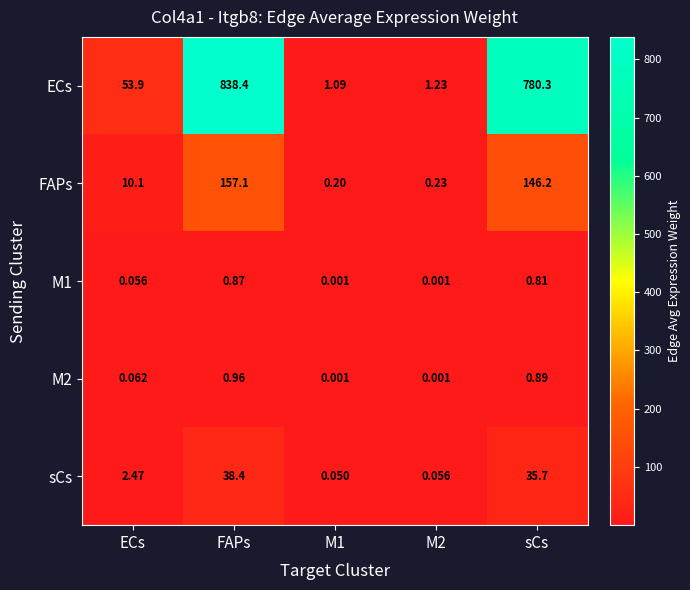

Which label corresponds to the largest value in the chart?

FAPs